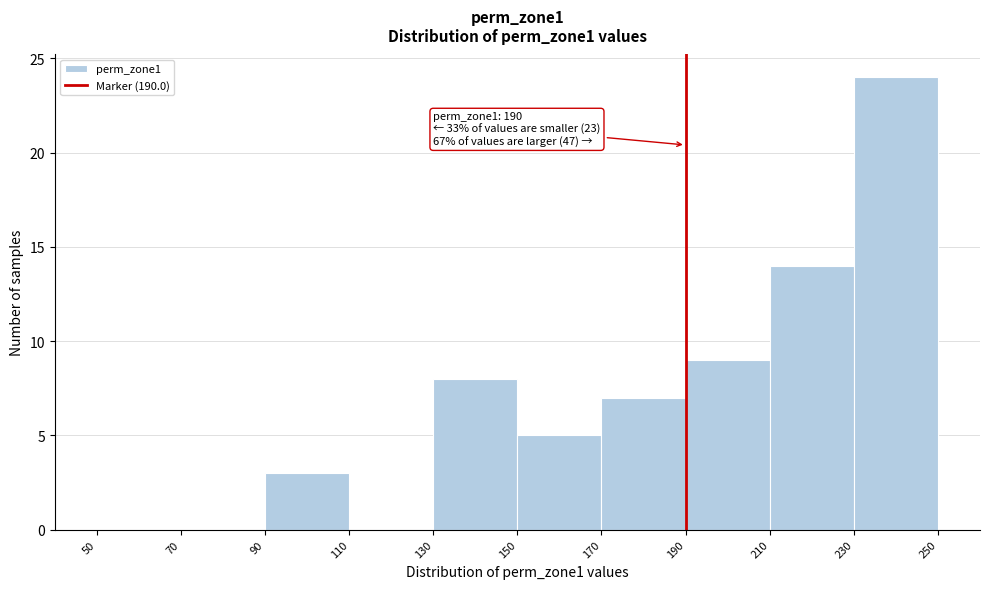

Which range on the x-axis has the tallest bar?

230 to 250